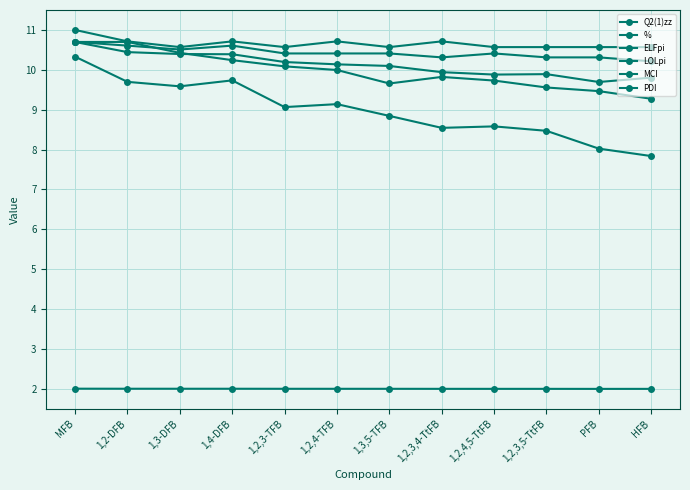

Which has a higher value, 1,2,3-TFB or 1,4-DFB?

1,4-DFB